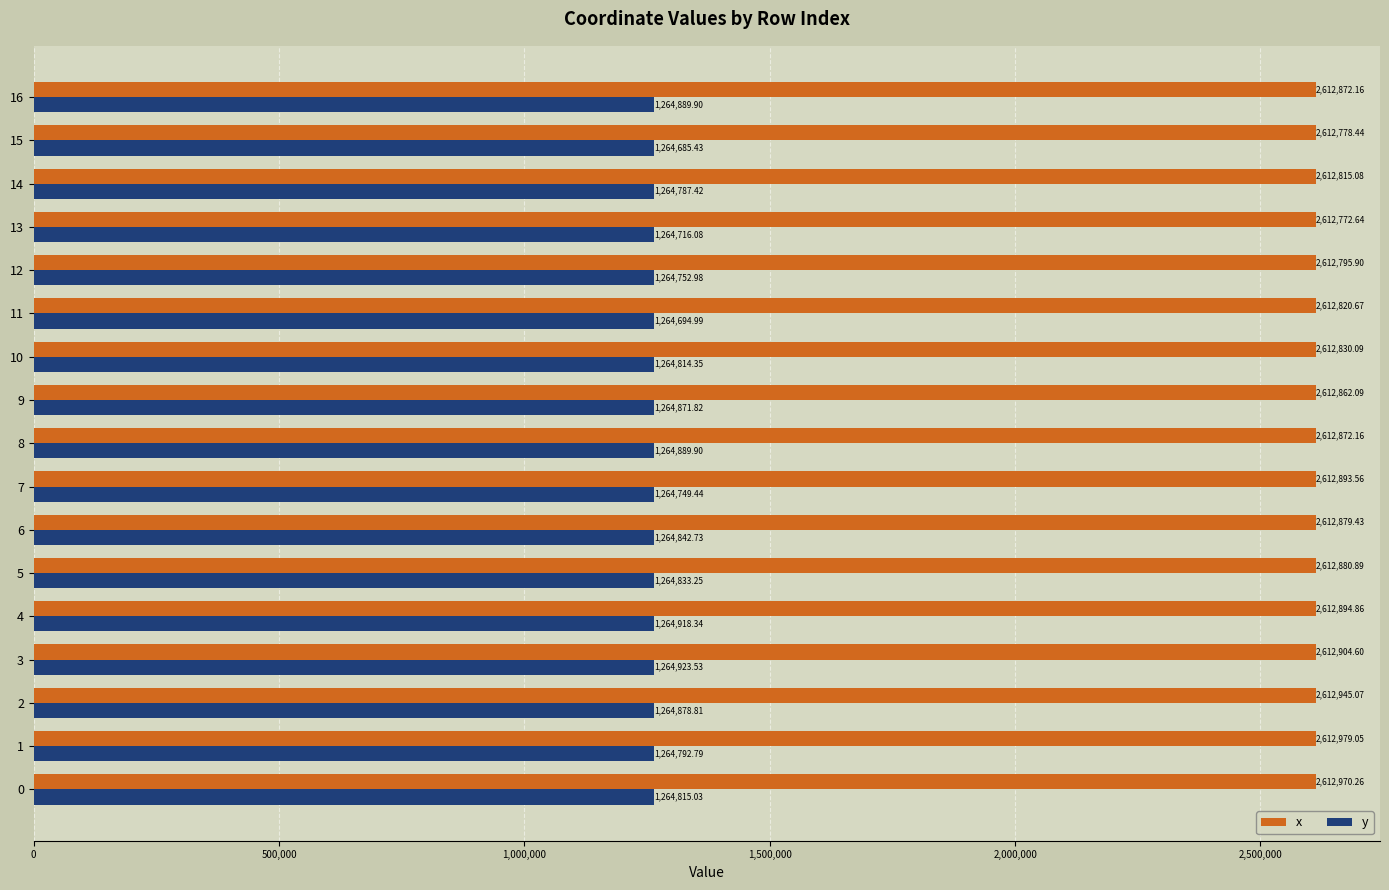

Which series has the widest spread of values?

y